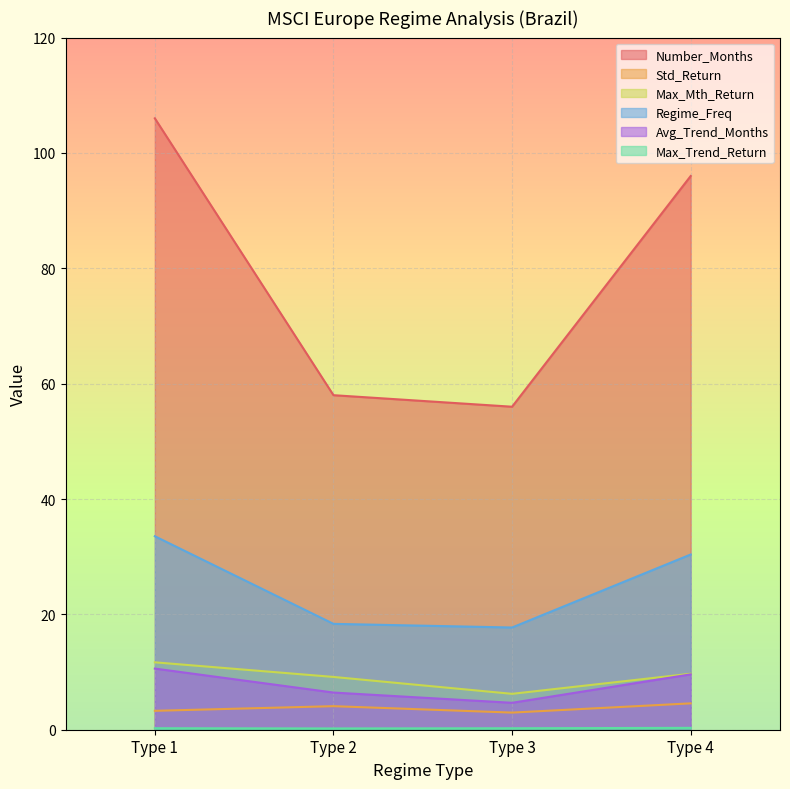

True or false: Max_Trend_Return and Regime_Freq cross at least once.

False